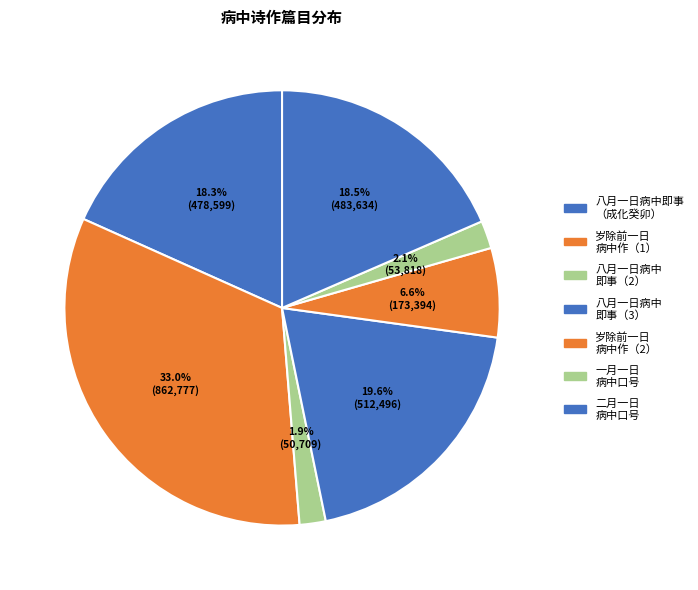

How many segments does this pie chart have?

7